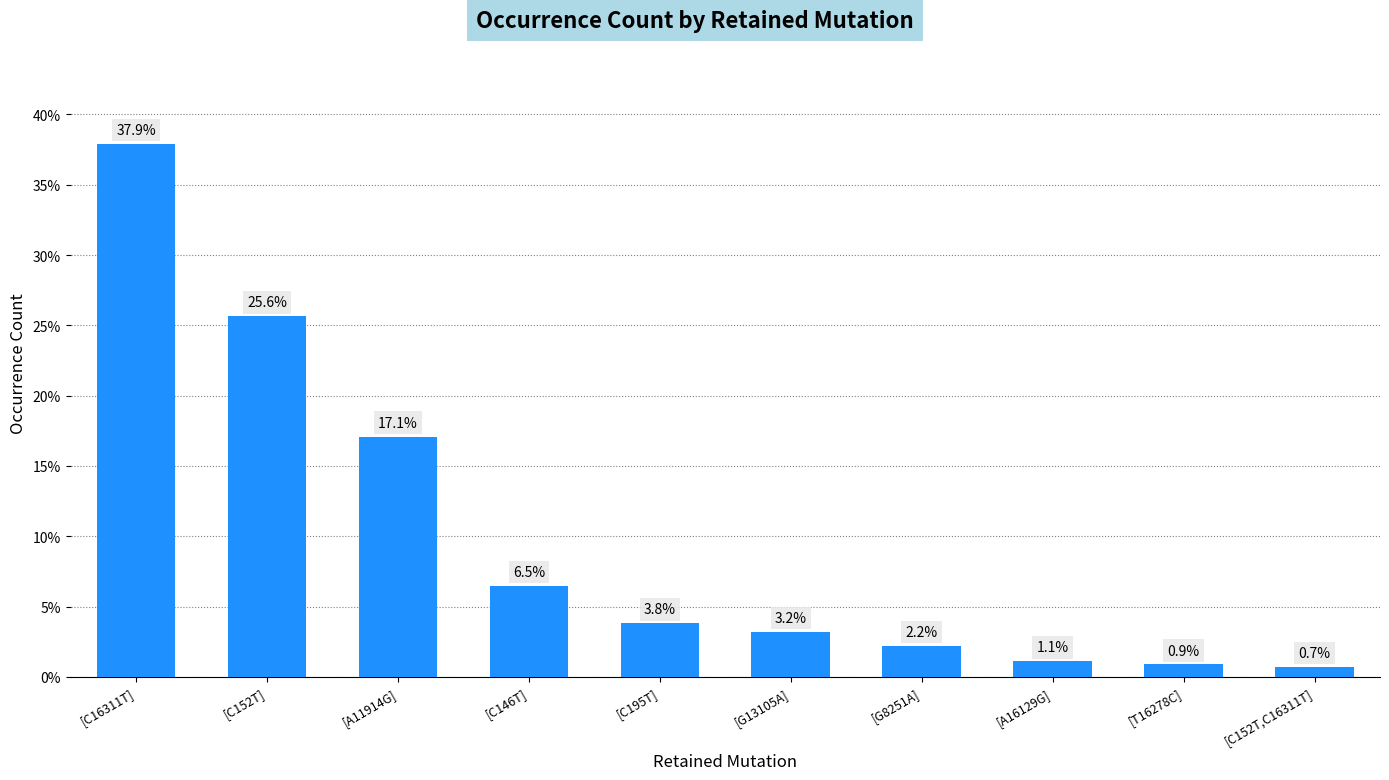

Reading left to right, what are all the values shown in this chart?

[C16311T]=37.9	[C152T]=25.6	[A11914G]=17.1	[C146T]=6.5	[C195T]=3.8	[G13105A]=3.2	[G8251A]=2.2	[A16129G]=1.1	[T16278C]=0.9	[C152T,C16311T]=0.7